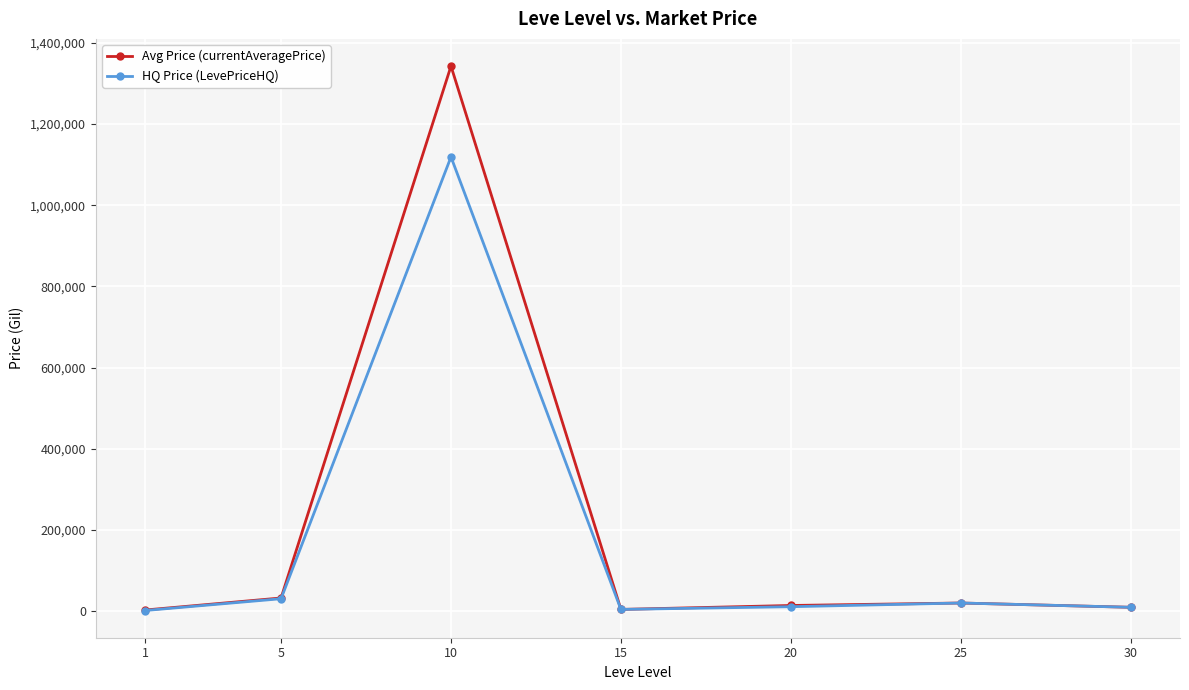

How many distinct data groups are displayed?

2